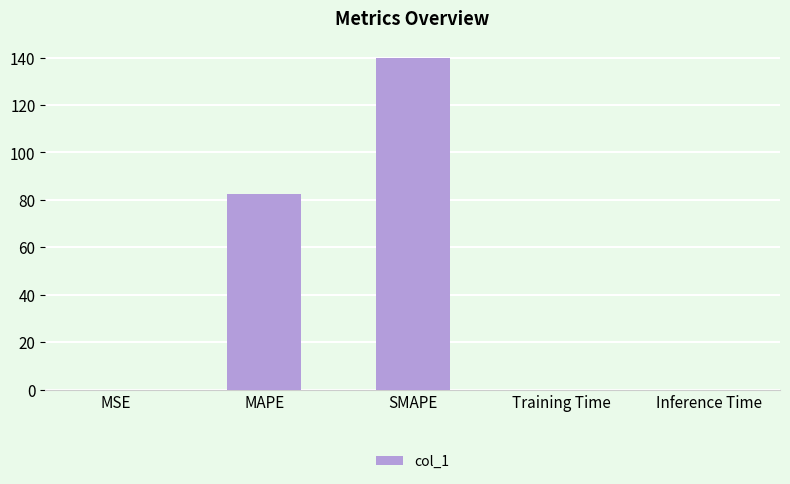

What is the sum of all values?

222.3